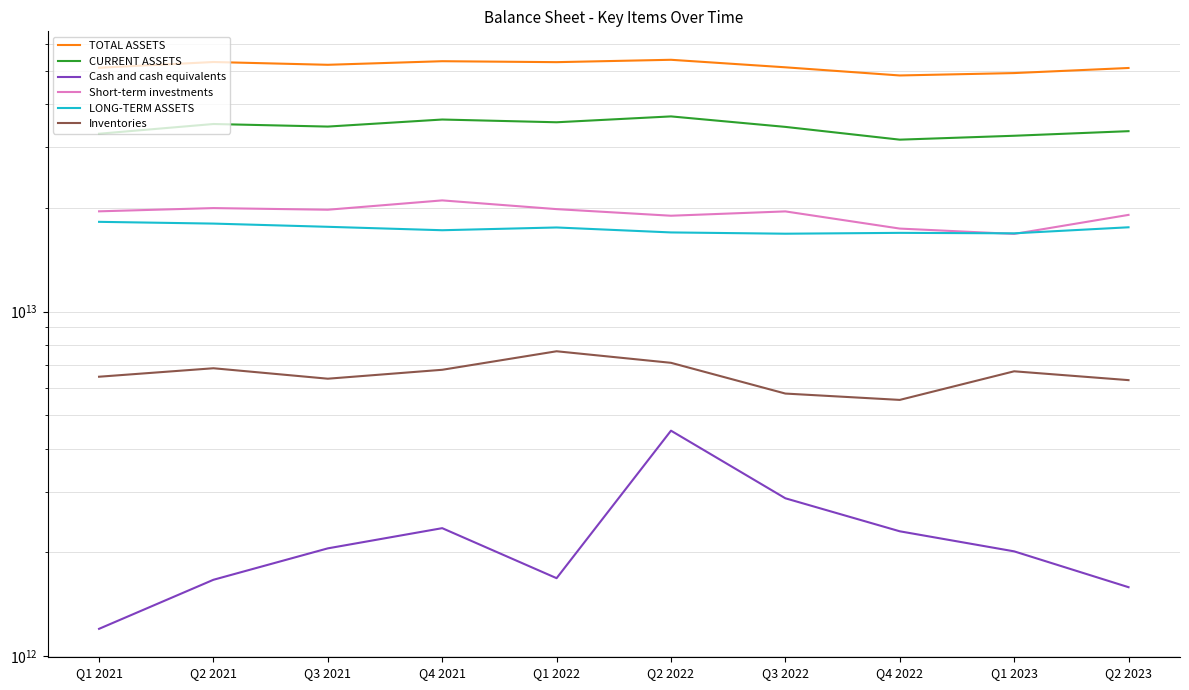

Reading left to right, extract all data points from this chart.

TOTAL ASSETS: Q1 2021=51051210880651	Q2 2021=53046669029192	Q3 2021=52067759208240	Q4 2021=53332403438219	Q1 2022=52995528231171	Q2 2022=53842175999663	Q3 2022=51199903422164	Q4 2022=48482664236220	Q1 2023=49264785492099	Q2 2023=50968781757650
CURRENT ASSETS: Q1 2021=32834546632146	Q2 2021=35042535233833	Q3 2021=34446542339559	Q4 2021=36109910649785	Q1 2022=35452395671778	Q2 2022=36871285863860	Q3 2022=34373292456500	Q4 2022=31560382174201	Q1 2023=32394853632375	Q2 2023=33403479517290
Cash and cash equivalents: Q1 2021=1197956795582	Q2 2021=1663036014269	Q3 2021=2051857098275	Q4 2021=2348551874348	Q1 2022=1680858133124	Q2 2022=4507497088287	Q3 2022=2867857717514	Q4 2022=2299943527624	Q1 2023=2011202511723	Q2 2023=1582506692207
Short-term investments: Q1 2021=19542794237097	Q2 2021=19971222710510	Q3 2021=19753142693943	Q4 2021=21025735779475	Q1 2022=19832829713819	Q2 2022=18976163363916	Q3 2022=19533563143705	Q4 2022=17414055328683	Q1 2023=16801331801284	Q2 2023=19083000543582
LONG-TERM ASSETS: Q1 2021=18216664248505	Q2 2021=18004133795359	Q3 2021=17621216868681	Q4 2021=17222492788434	Q1 2022=17543132559393	Q2 2022=16970890135803	Q3 2022=16826610965664	Q4 2022=16922282062019	Q1 2023=16869931859724	Q2 2023=17565302240360
Inventories: Q1 2021=6465943104329	Q2 2021=6842795582767	Q3 2021=6380809878105	Q4 2021=6773071634017	Q1 2022=7665947194796	Q2 2022=7096208618612	Q3 2022=5777310525795	Q4 2022=5537563396117	Q1 2023=6704642178199	Q2 2023=6319892419521